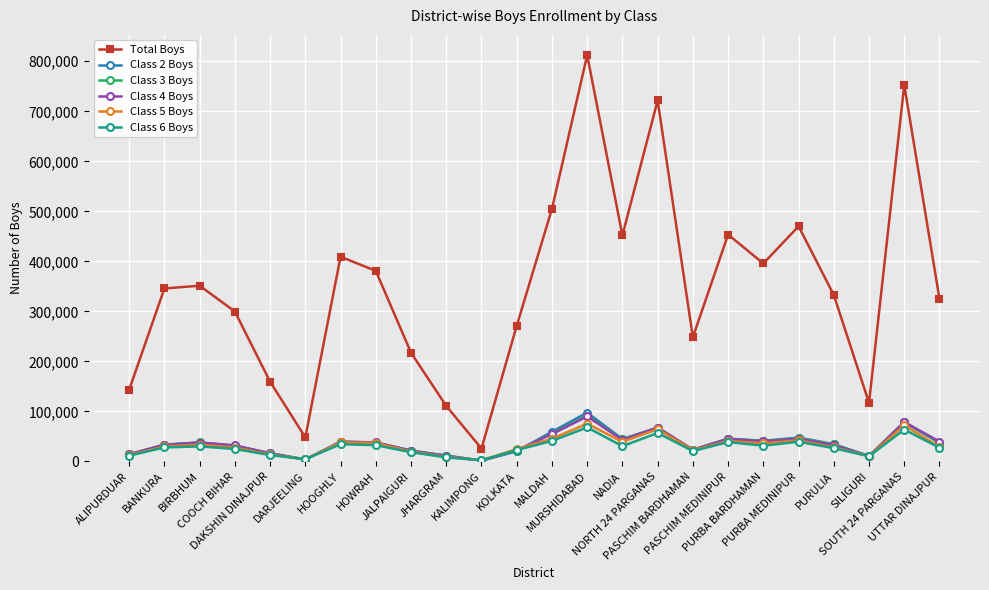

What is the maximum value shown in the chart?

812247